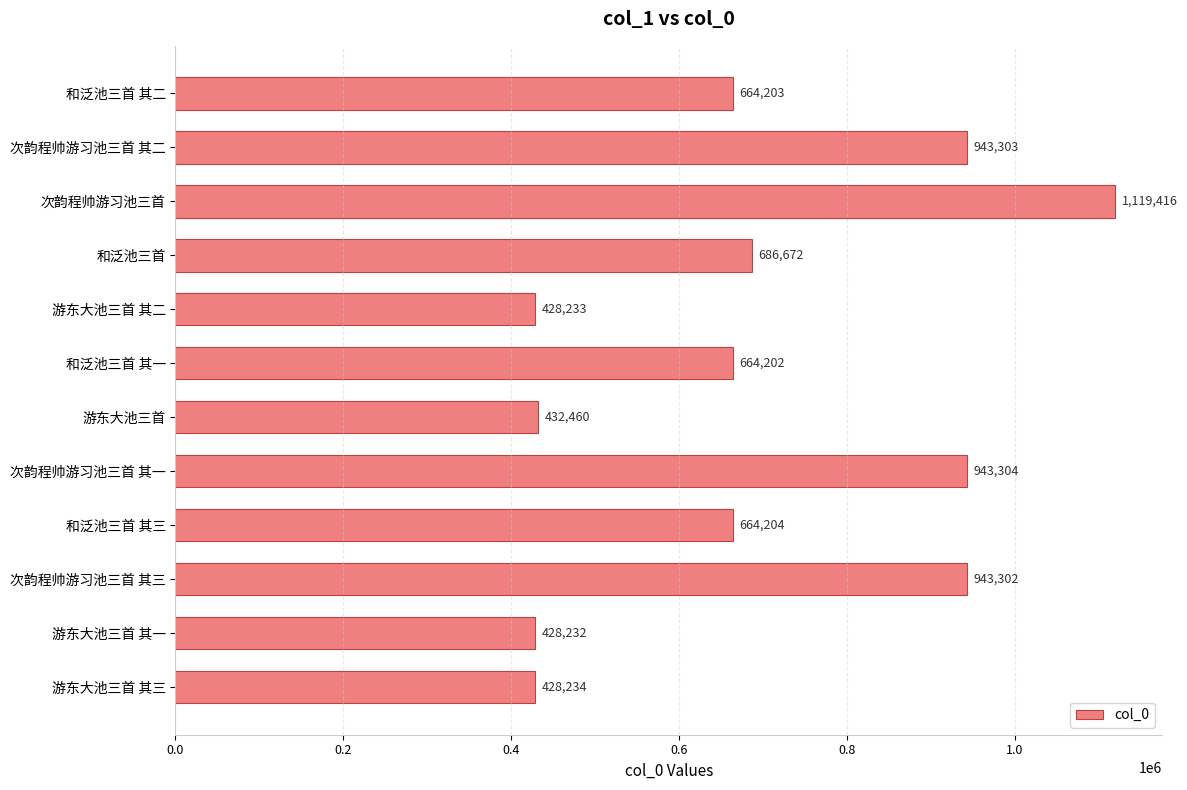

What position from the top is 次韵程帅游习池三首 其二?

2